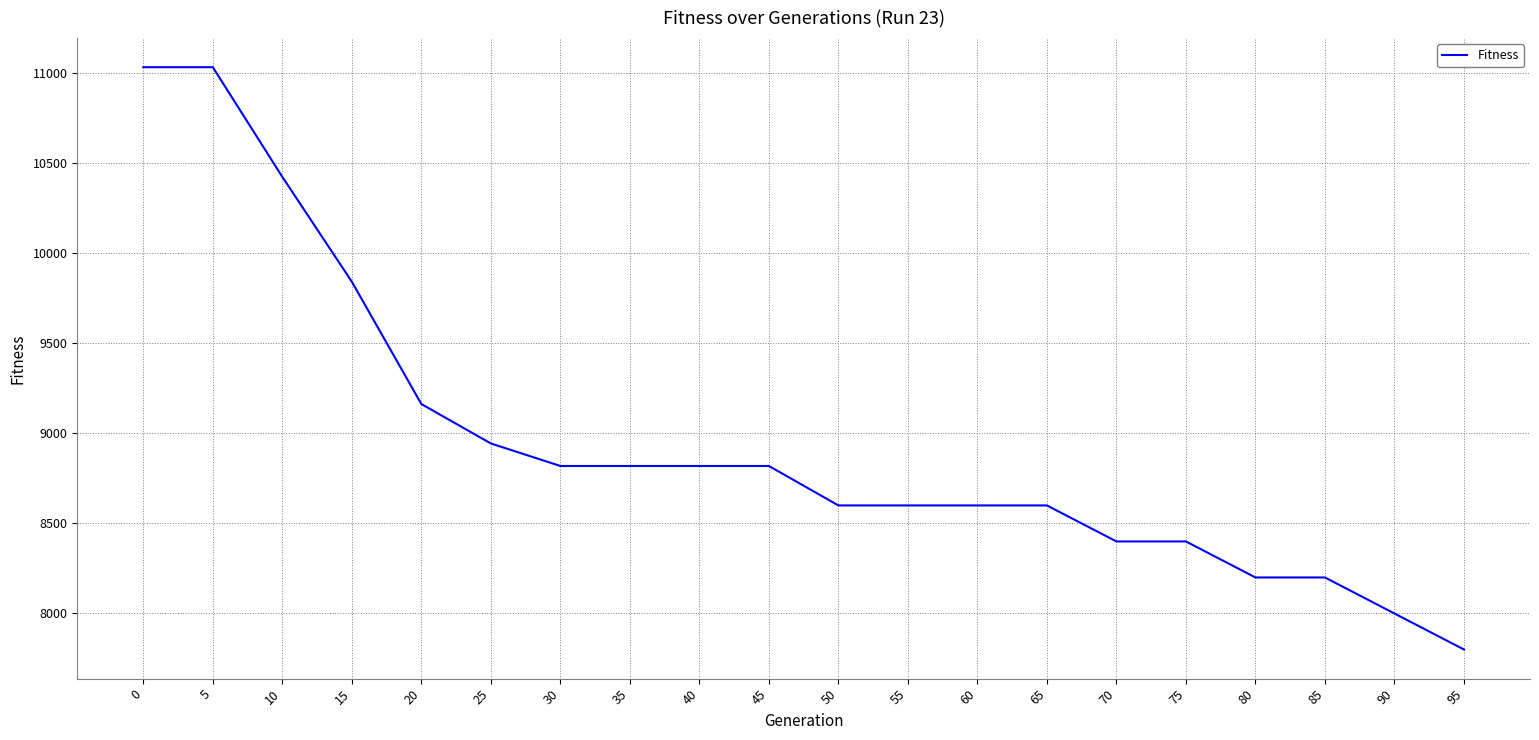

Reading right to left, what are all the values shown in this chart?

95=7800	90=8000	85=8200	80=8200	75=8400	70=8400	65=8600	60=8600	55=8600	50=8600	45=8819	40=8819	35=8819	30=8819	25=8944	20=9163	15=9842	10=10424	5=11033	0=11033